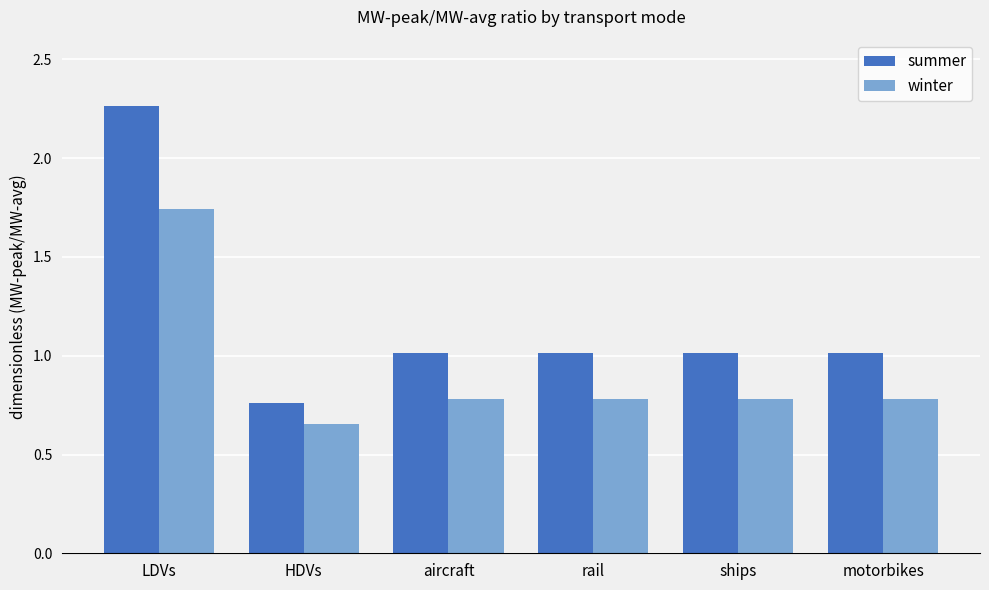

At how many categories does at least one series exceed 0?

6